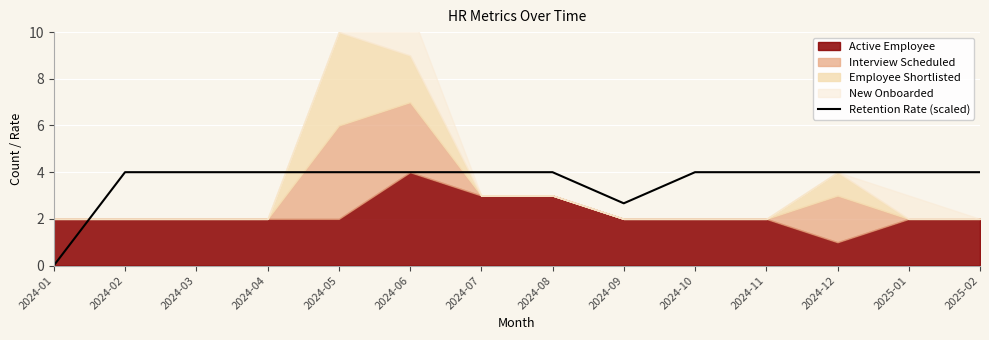

Approximately how many times larger is the value at 2024-02 compared to 2024-05?

1.0